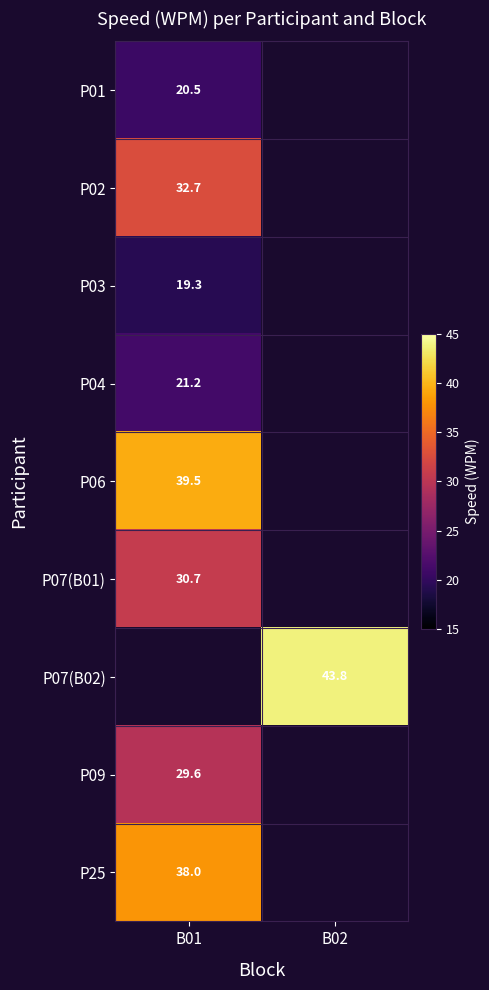

Which category has the lowest value across all series?

B01